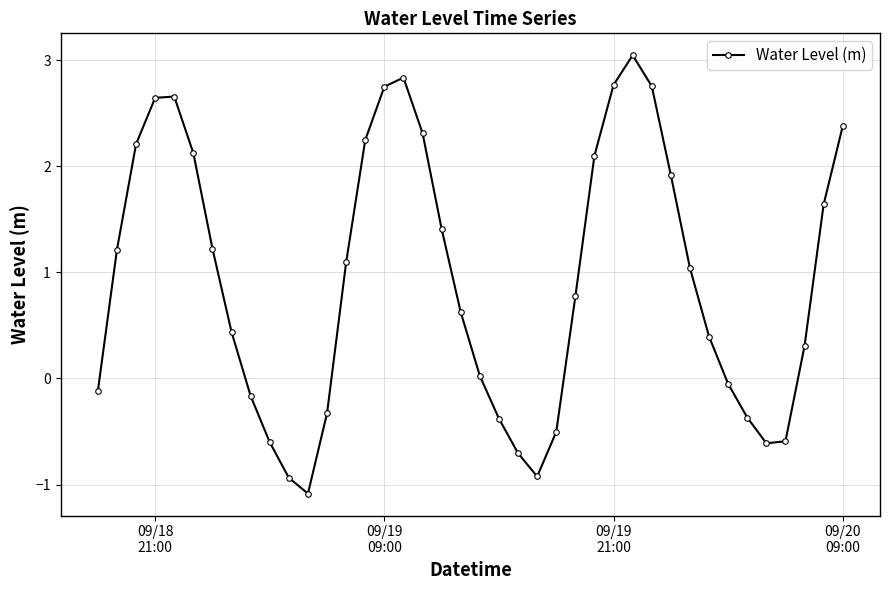

How many interior local valleys (lower than both neighbors) does the data have?

3